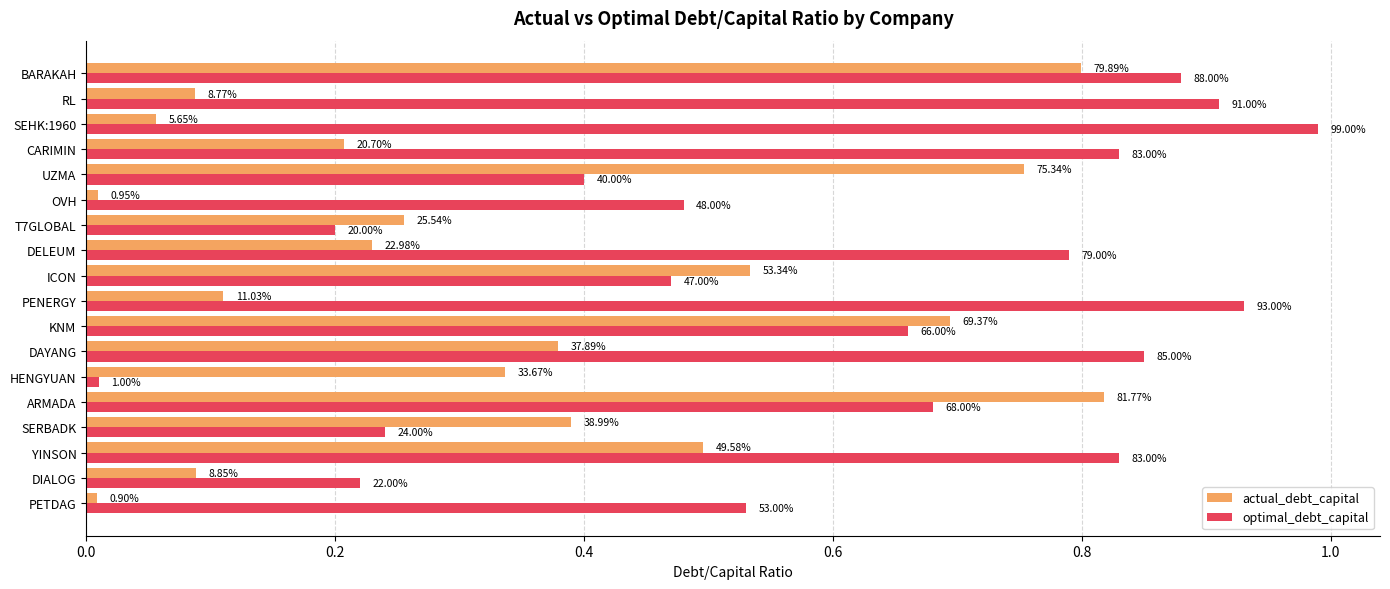

What are all the series names shown in the legend?

actual_debt_capital, optimal_debt_capital